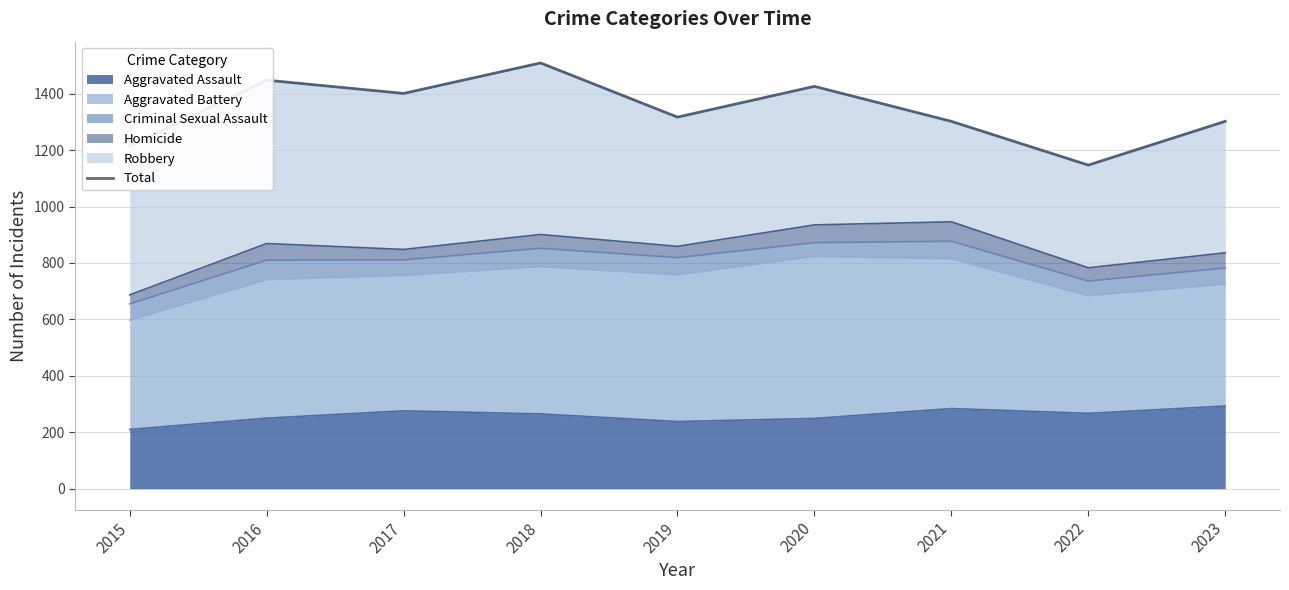

What is the sum of all values?

12066